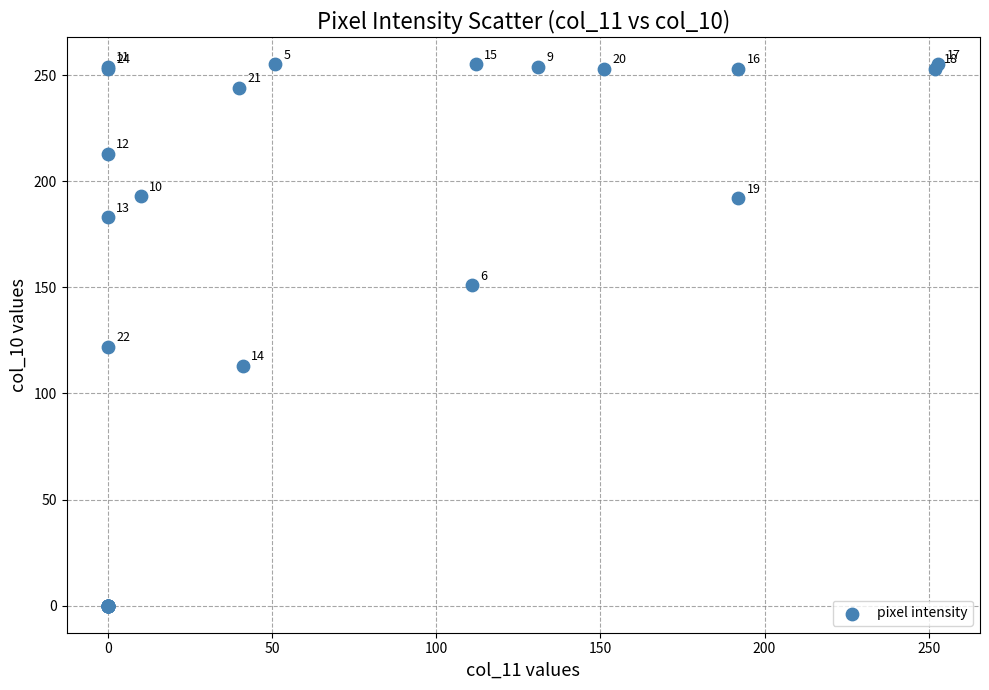

What Y value in the scatter plot is closest to 127?

122